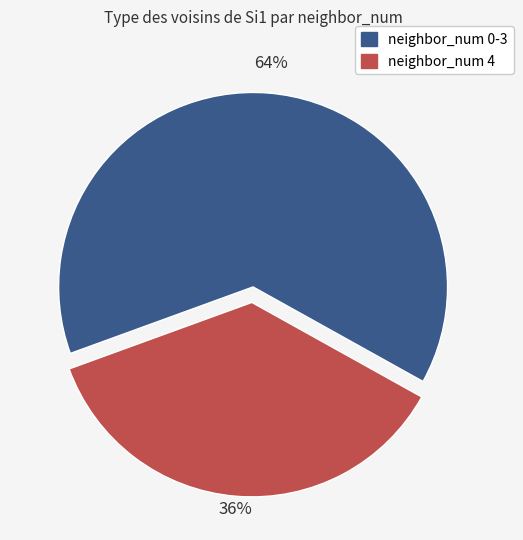

What is the largest slice in the pie chart?

neighbor_num 0-3